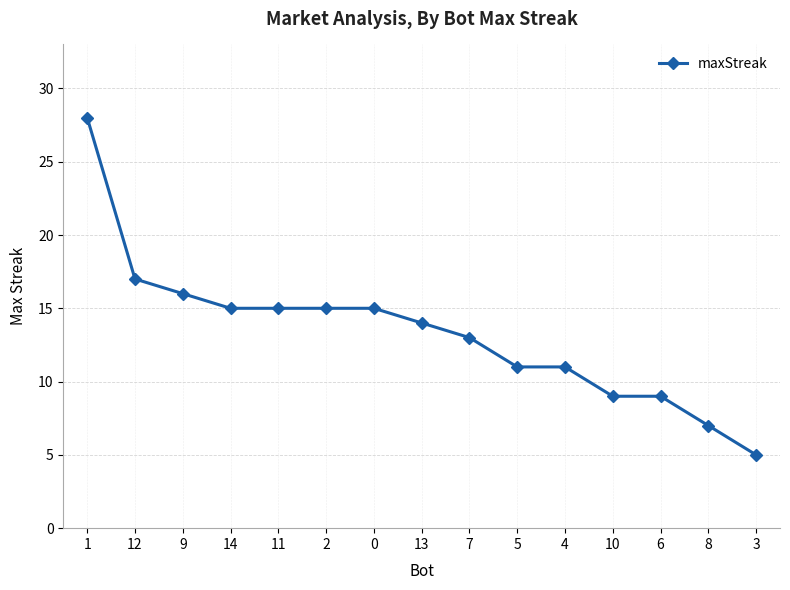

True or false: the data shows 16 at 9.

True